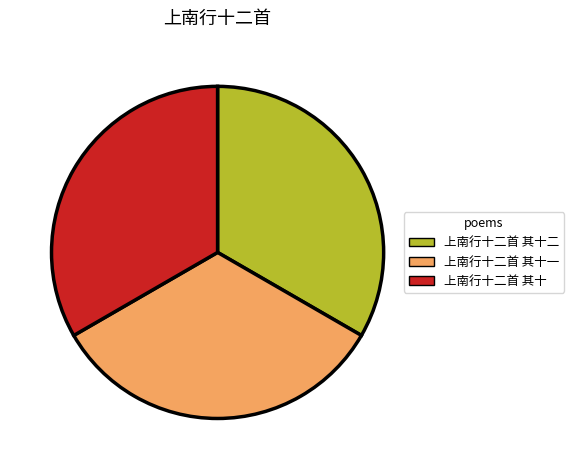

Does any single category account for the majority?

No